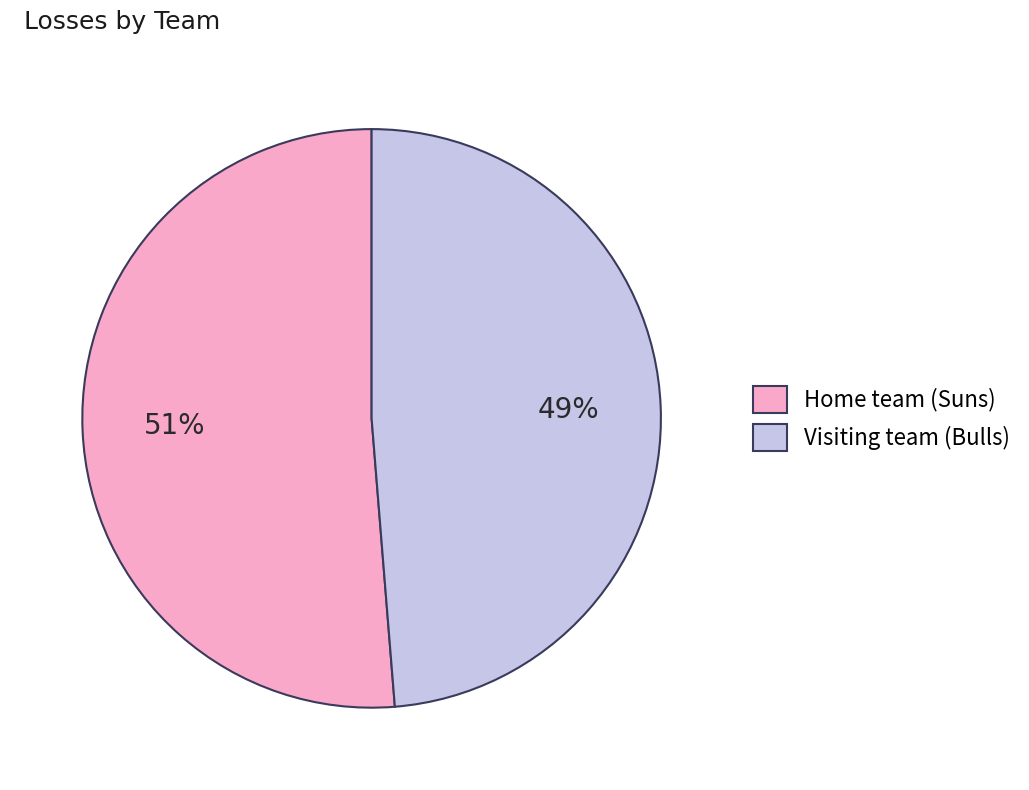

Combined, do Visiting team (Bulls) and Home team (Suns) account for over 50%?

Yes